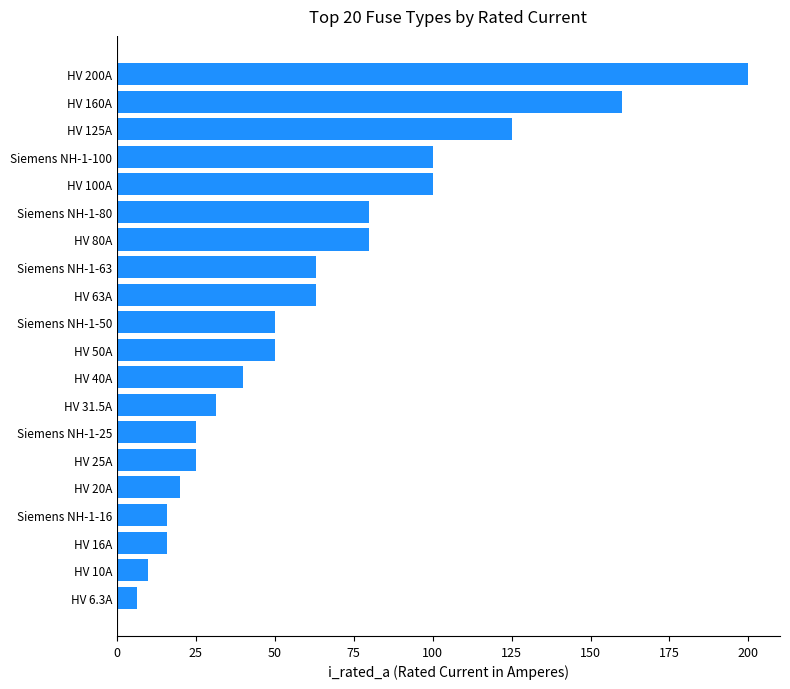

What is the sum of all values?

1260.8